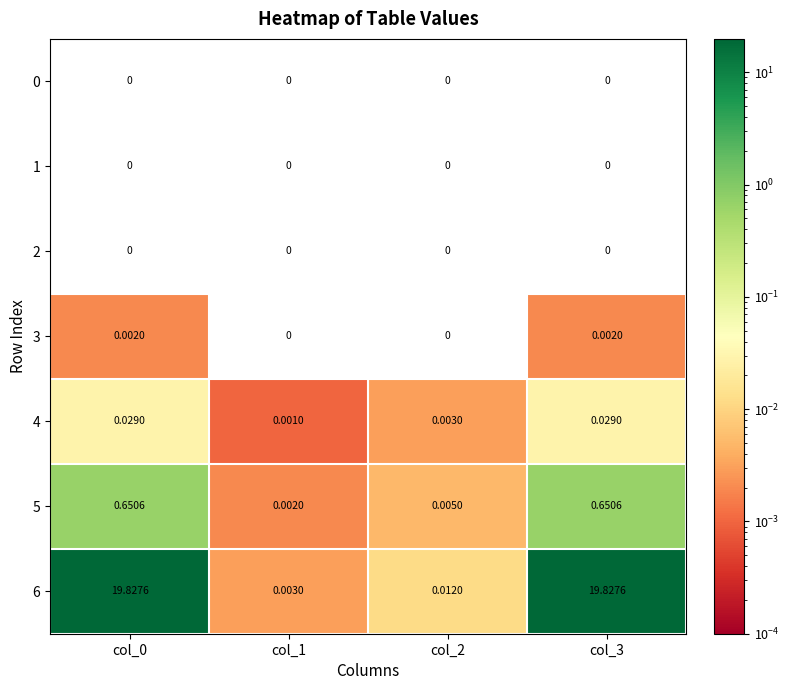

Count the number of categories in the chart.

4